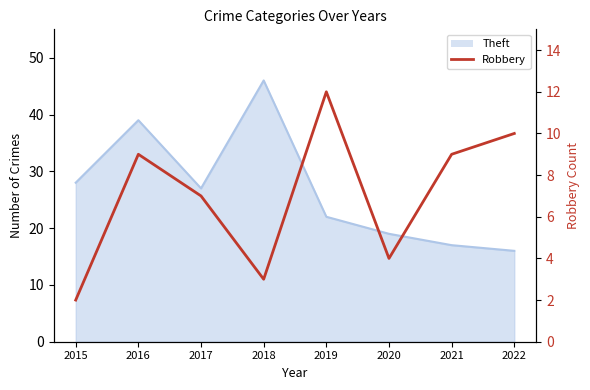

How many lines are shown in the chart?

1